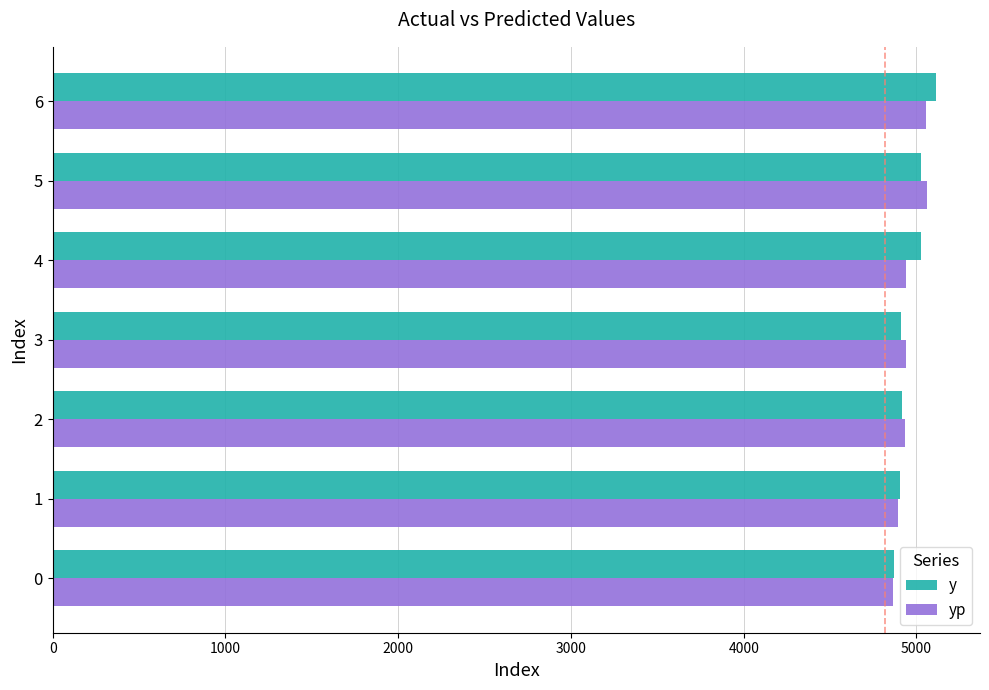

What is the highest value of the yp series?

5059.2